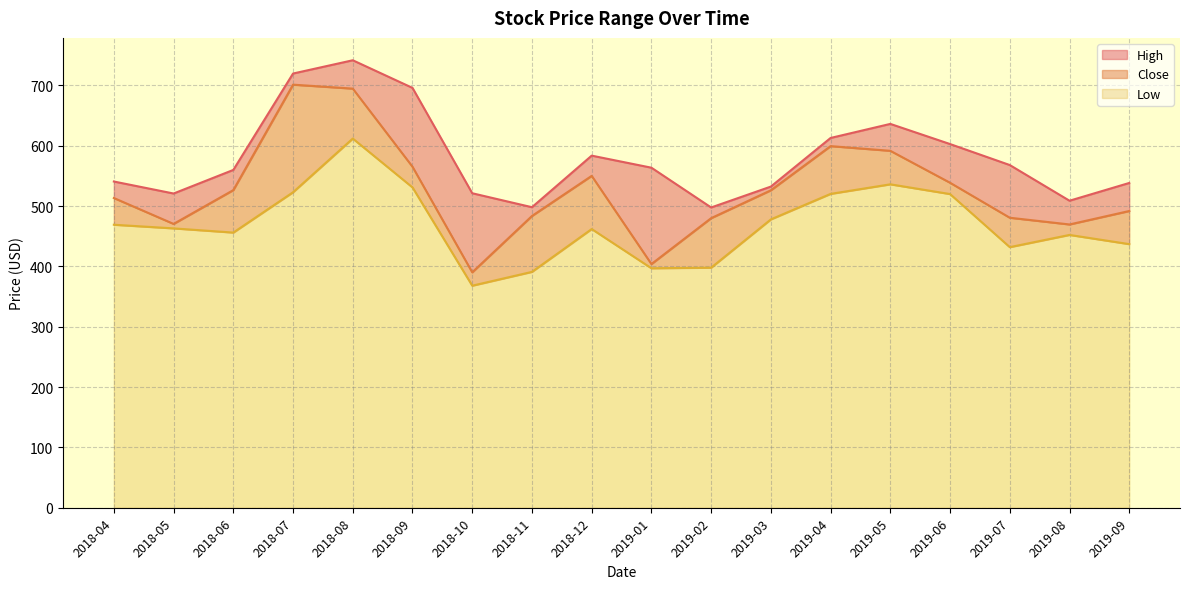

Reading left to right, list all the values displayed in this chart.

High: 540.8	520.9	560.0	719.8	741.8	696.0	521.3	498.2	583.7	563.7	497.8	532.4	613.0	636.3	602.9	568.1	509.0	538.4
Close: 513.5	470.5	526.5	701.3	694.8	565.2	390.2	483.6	550.2	404.0	480.0	526.2	599.5	591.7	538.8	480.8	469.6	491.9
Low: 469.1	463.1	456.1	523.0	612.0	531.0	368.1	391.0	462.0	397.0	398.0	478.0	520.3	536.2	520.0	432.0	452.2	437.0